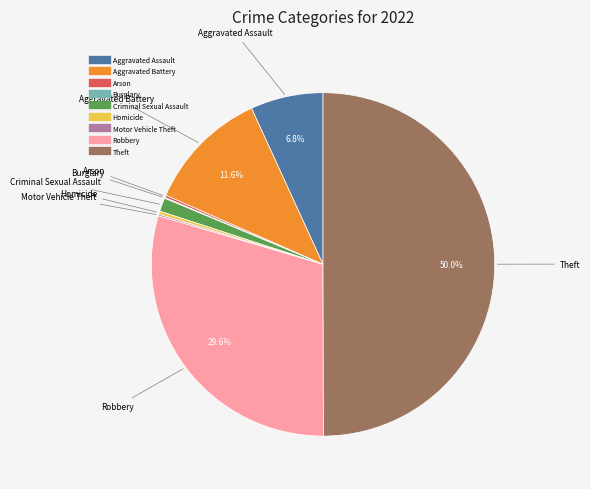

What is the largest slice in the pie chart?

Theft